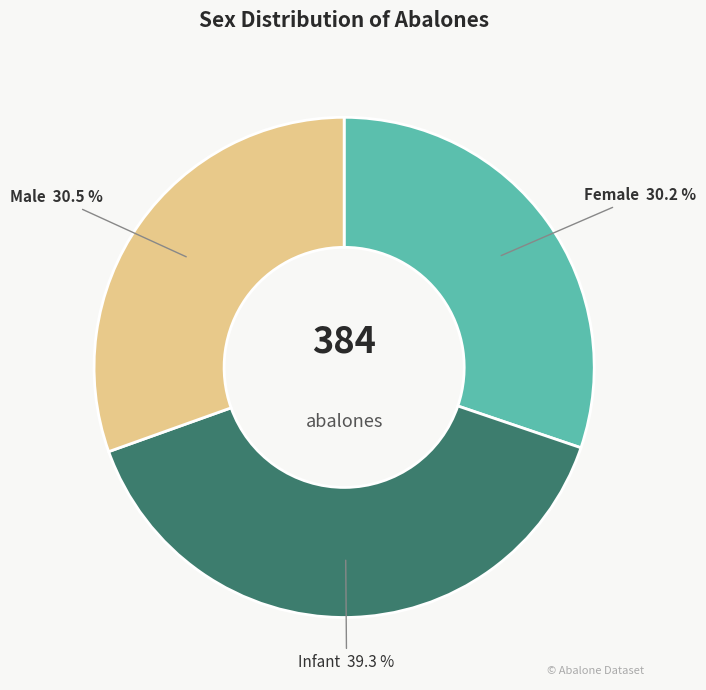

How many segments does this pie chart have?

3